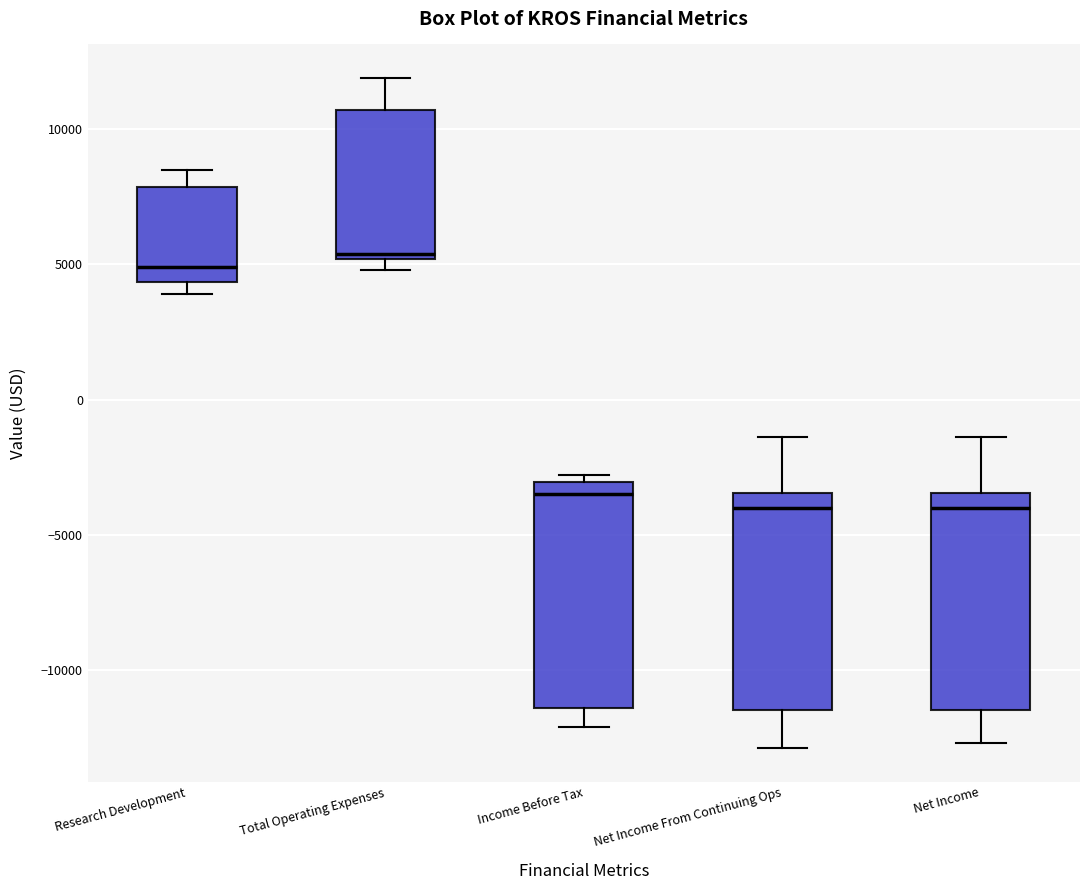

Which box has the highest median line?

Total Operating Expenses